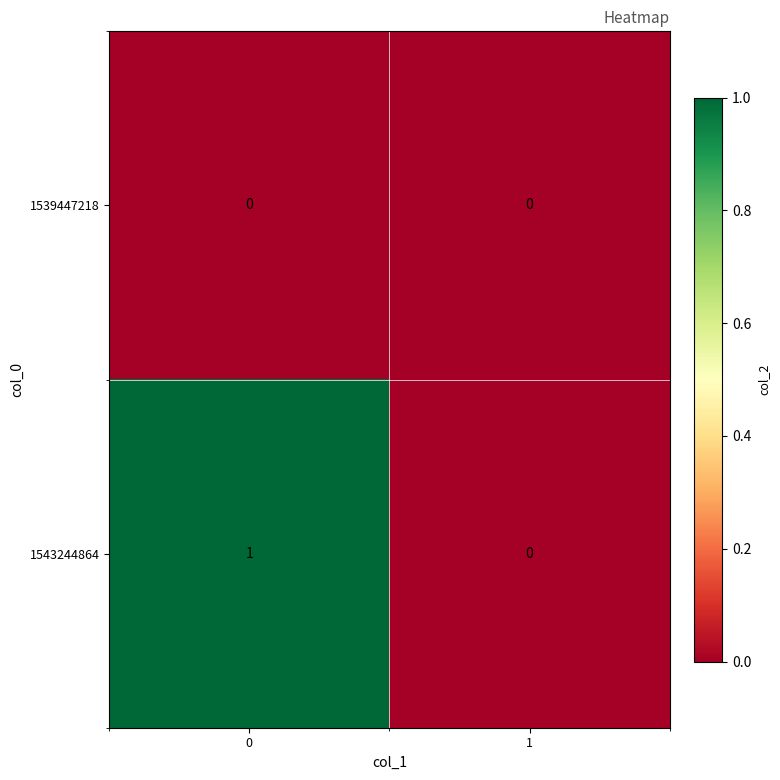

The value of 1543244864 at 0 is 1. True or false?

True